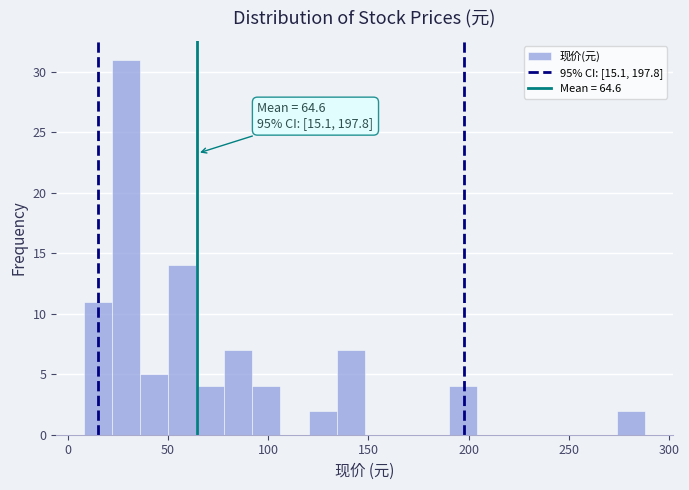

Read against the x-axis, roughly where is the centre of the tallest bar?

30